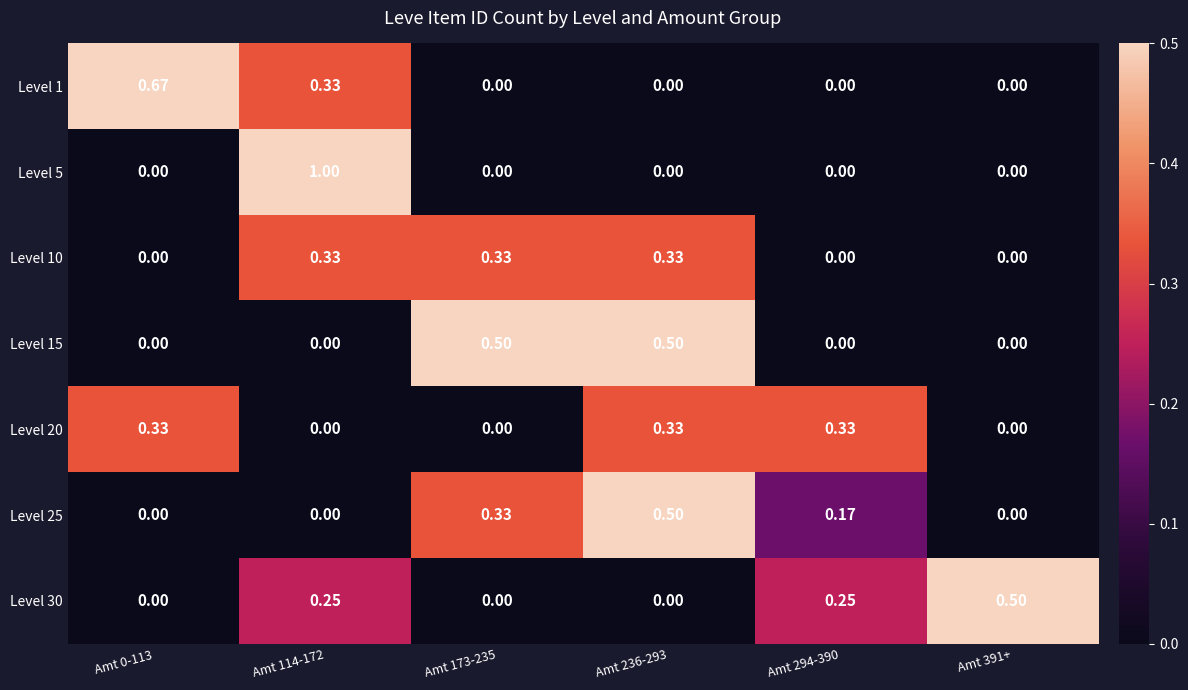

Is the value of Level 5 at Amt 173-235 greater than the value of Level 10 at Amt 114-172?

No